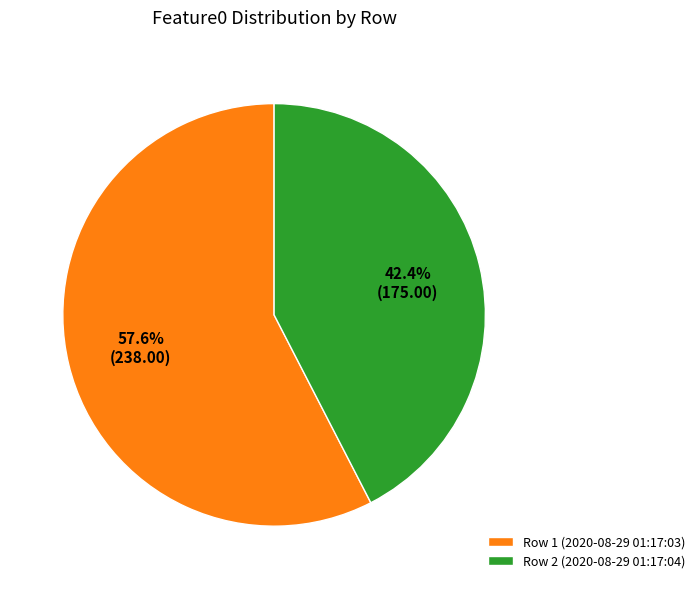

Count the number of slices in the pie.

2